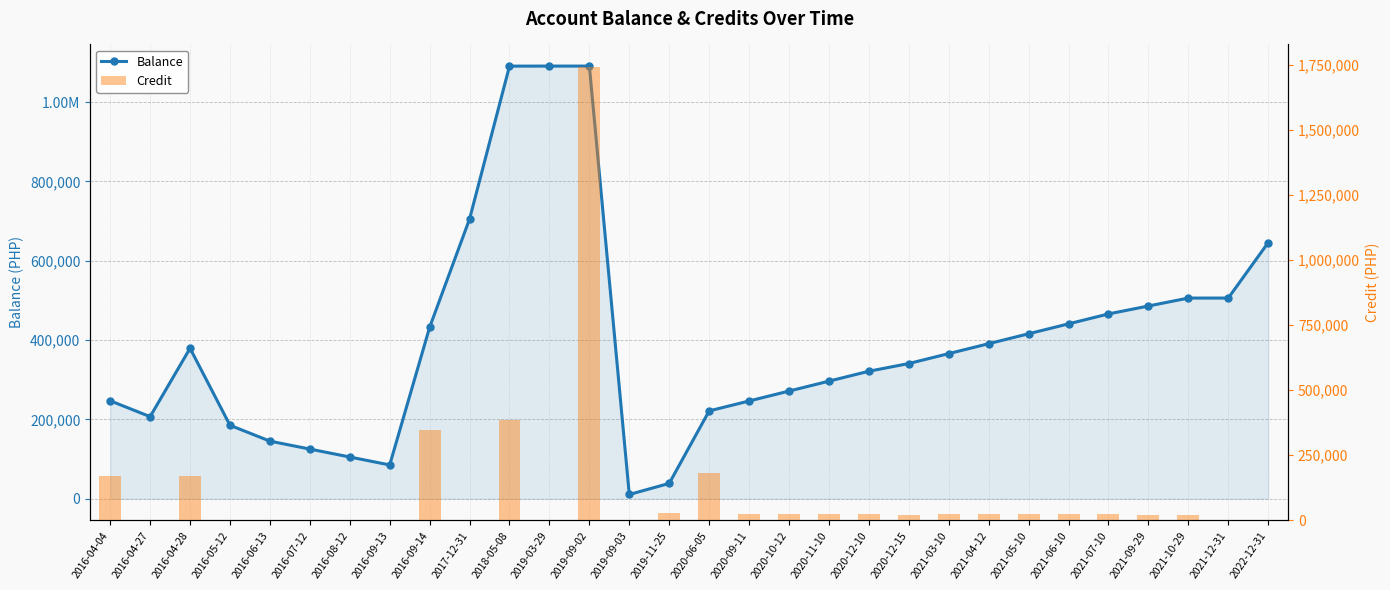

Reading right to left, transcribe all the data shown in this chart.

Balance: 2022-12-31=645812.7	2021-12-31=505987.7	2021-10-29=505987.7	2021-09-29=485987.7	2021-07-10=465987.7	2021-06-10=440987.7	2021-05-10=415987.7	2021-04-12=390987.7	2021-03-10=365987.7	2020-12-15=340987.7	2020-12-10=321542.7	2020-11-10=296542.7	2020-10-12=271542.7	2020-09-11=246542.7	2020-06-05=221542.7	2019-11-25=38821.7	2019-09-03=10821.7	2019-09-02=1090821.7	2019-03-29=1090821.7	2018-05-08=1090721.7	2017-12-31=705314.5	2016-09-14=432314.5	2016-09-13=85314.5	2016-08-12=105314.5	2016-07-12=125314.5	2016-06-13=145314.5	2016-05-12=185314.5	2016-04-28=379389.5	2016-04-27=207062.0	2016-04-04=247062.0
Credit: 2022-12-31=0.0	2021-12-31=0.0	2021-10-29=20000.0	2021-09-29=20000.0	2021-07-10=25000.0	2021-06-10=25000.0	2021-05-10=25000.0	2021-04-12=25000.0	2021-03-10=25000.0	2020-12-15=19445.0	2020-12-10=25000.0	2020-11-10=25000.0	2020-10-12=25000.0	2020-09-11=25000.0	2020-06-05=182721.0	2019-11-25=28000.0	2019-09-03=0.0	2019-09-02=1740000.0	2019-03-29=100.0	2018-05-08=385407.2	2017-12-31=0.0	2016-09-14=347000.0	2016-09-13=0.0	2016-08-12=0.0	2016-07-12=0.0	2016-06-13=0.0	2016-05-12=0.0	2016-04-28=172327.5	2016-04-27=0.0	2016-04-04=169330.5